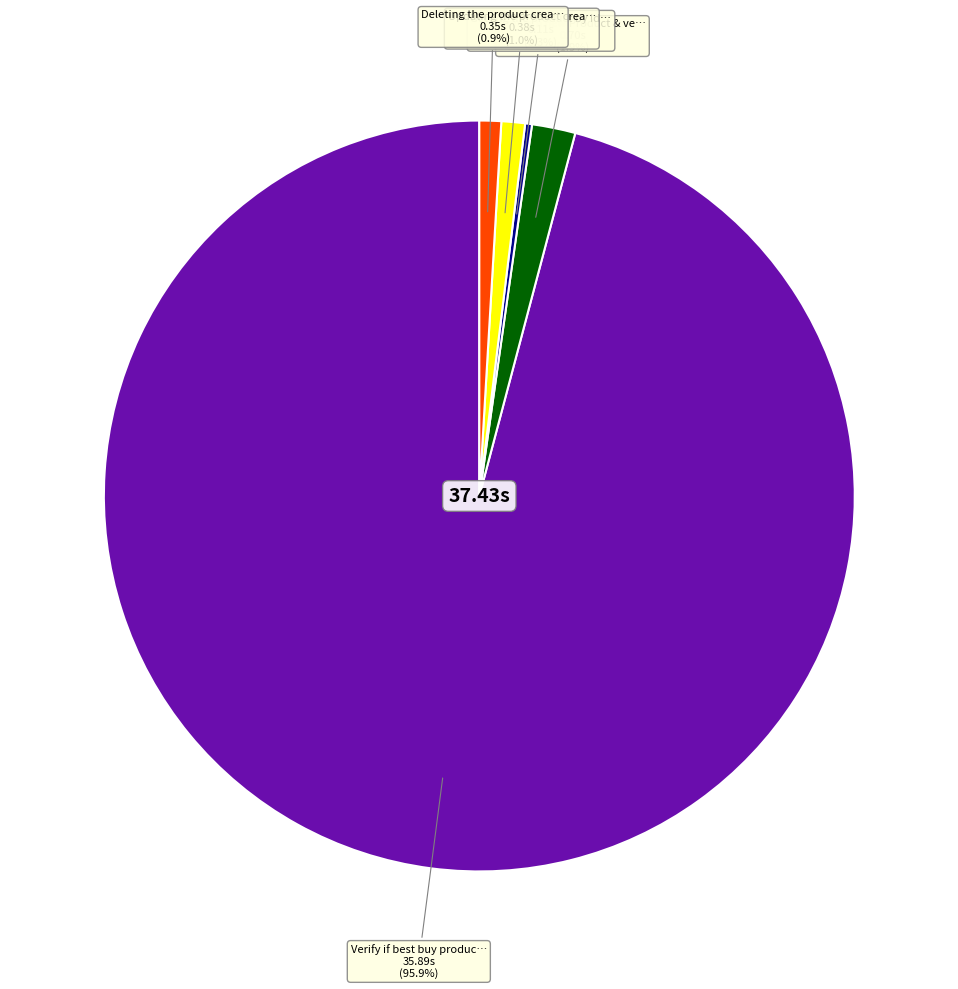

Does any single category account for the majority?

Yes